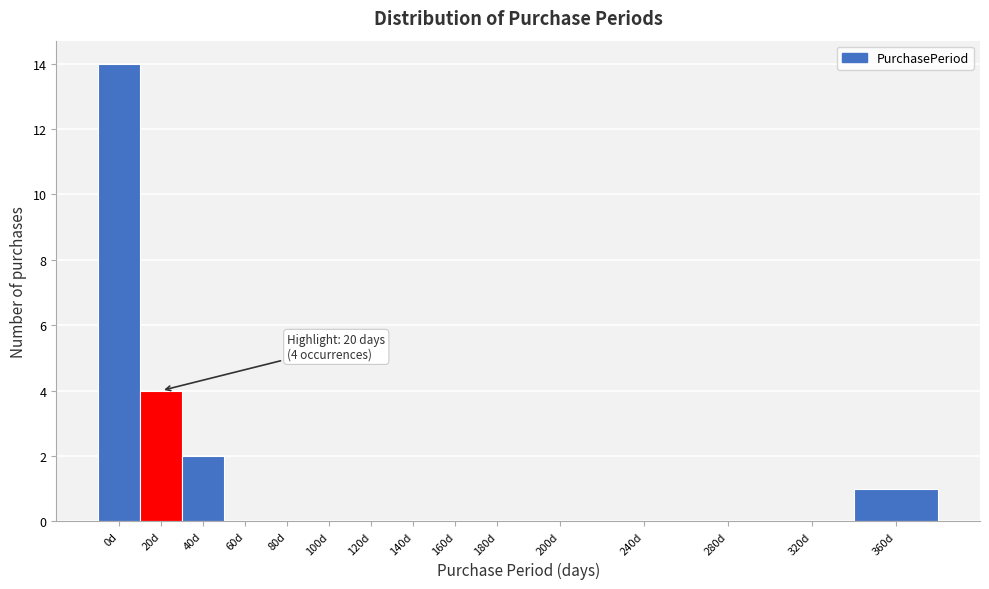

Reading right to left, extract all data points from this chart.

360d=1	320d=0	280d=0	240d=0	200d=0	180d=0	160d=0	140d=0	120d=0	100d=0	80d=0	60d=0	40d=2	20d=4	0d=14